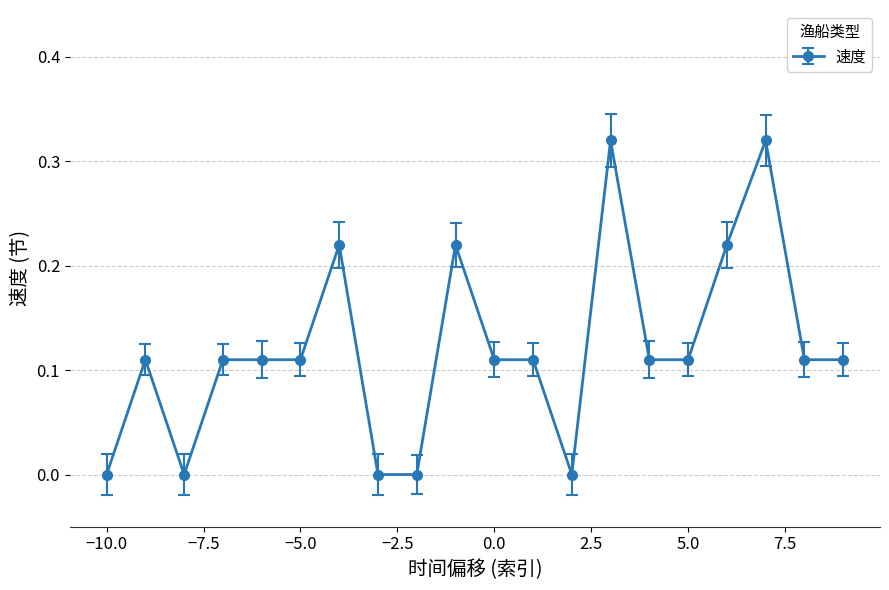

Is this an area chart (filled region under the line)?

No